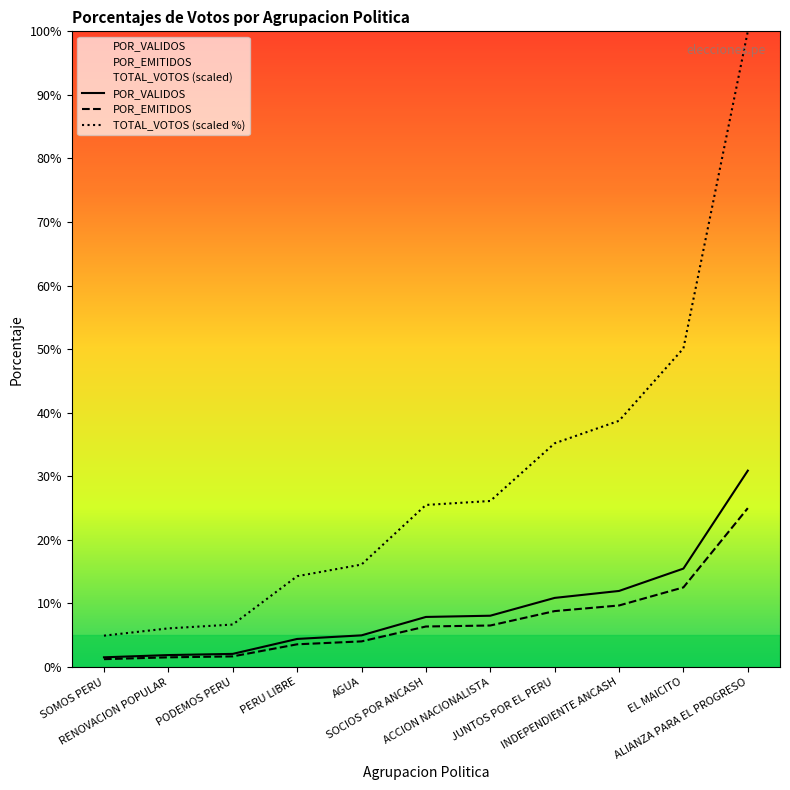

Which series has the largest range (max minus min)?

TOTAL_VOTOS (scaled %)